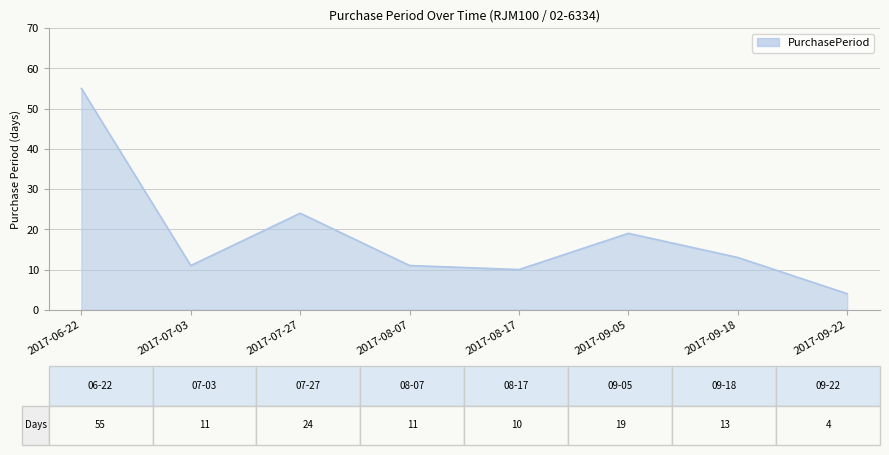

Which label corresponds to the smallest value in the chart?

2017-09-22